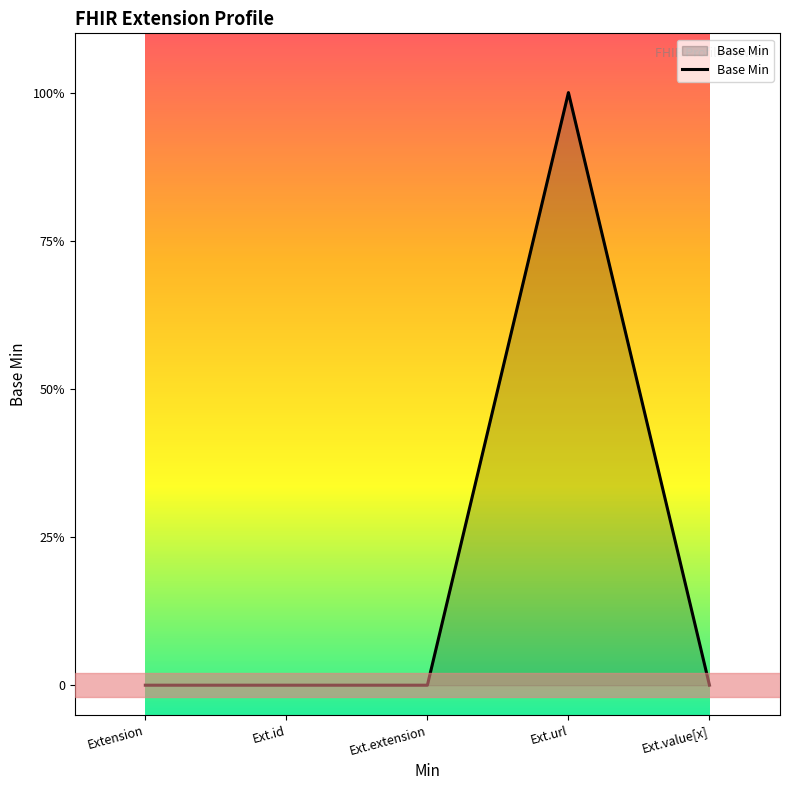

The chart shows a value of 1 at Extension. True or false?

False